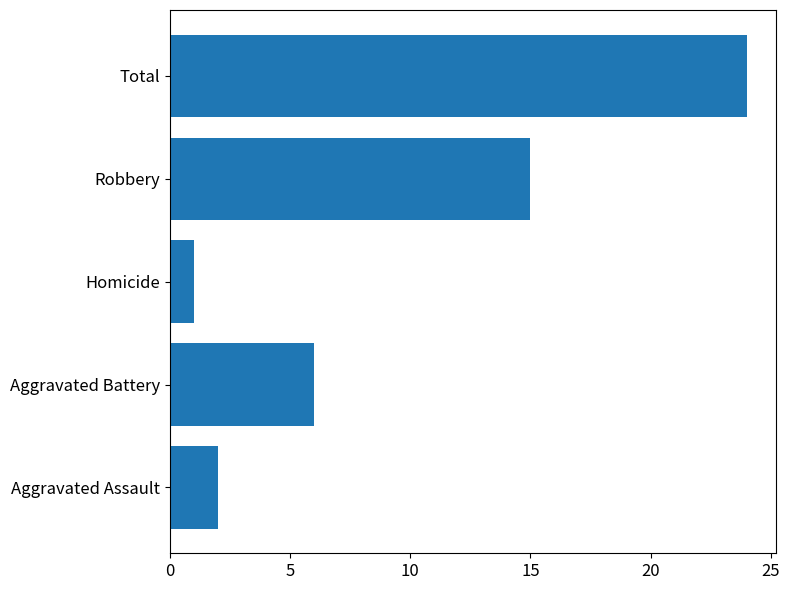

What is the change in value from Homicide to Total?

+23